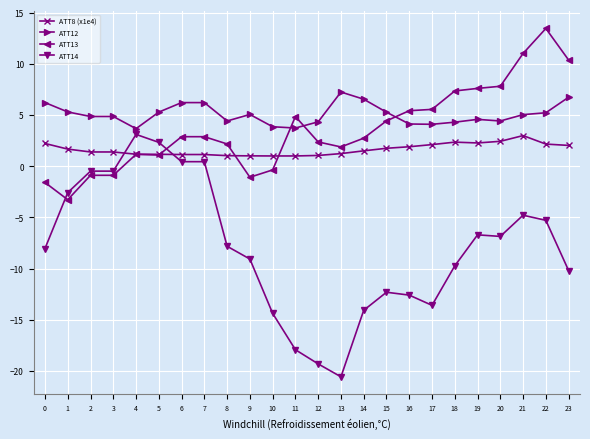

How many distinct data groups are displayed?

4